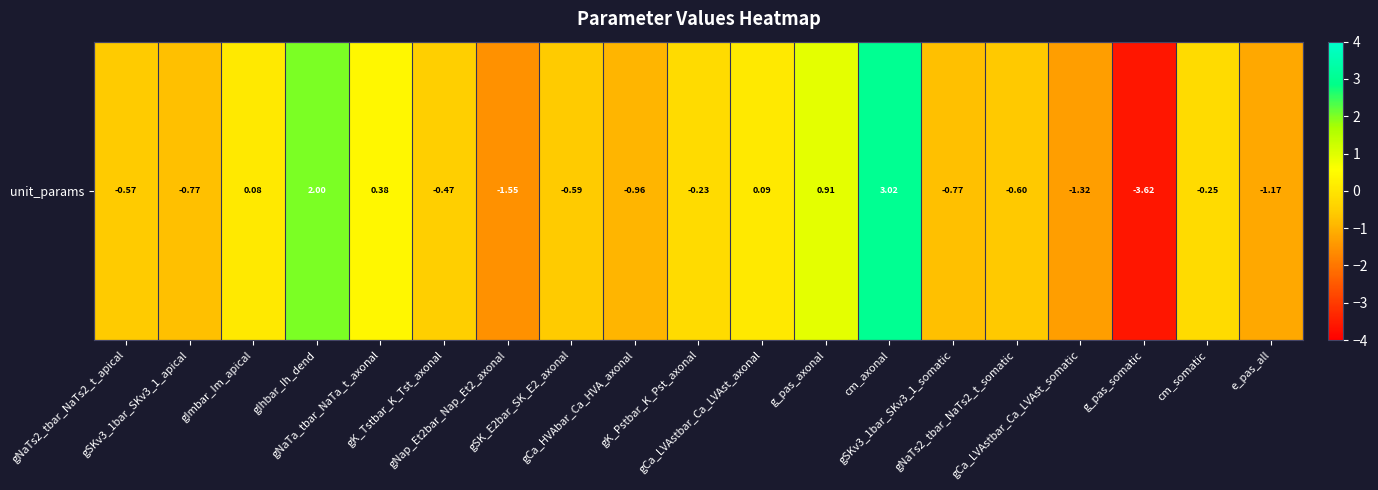

At which category does the chart reach its peak across all series?

cm_axonal